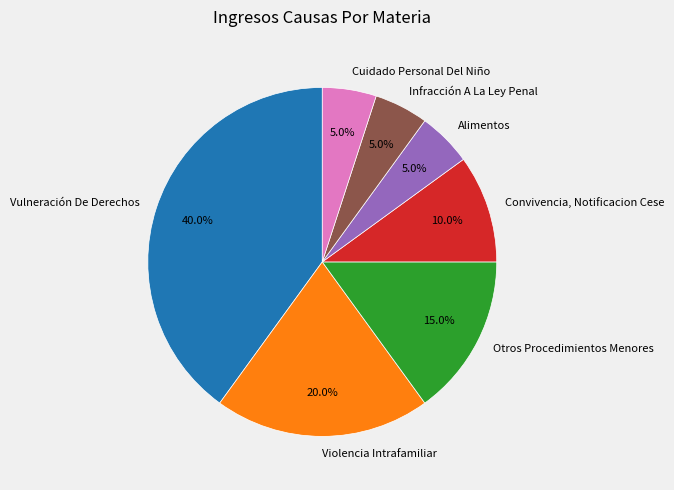

What percentage is the Infracción A La Ley Penal slice, to the nearest percent?

5%